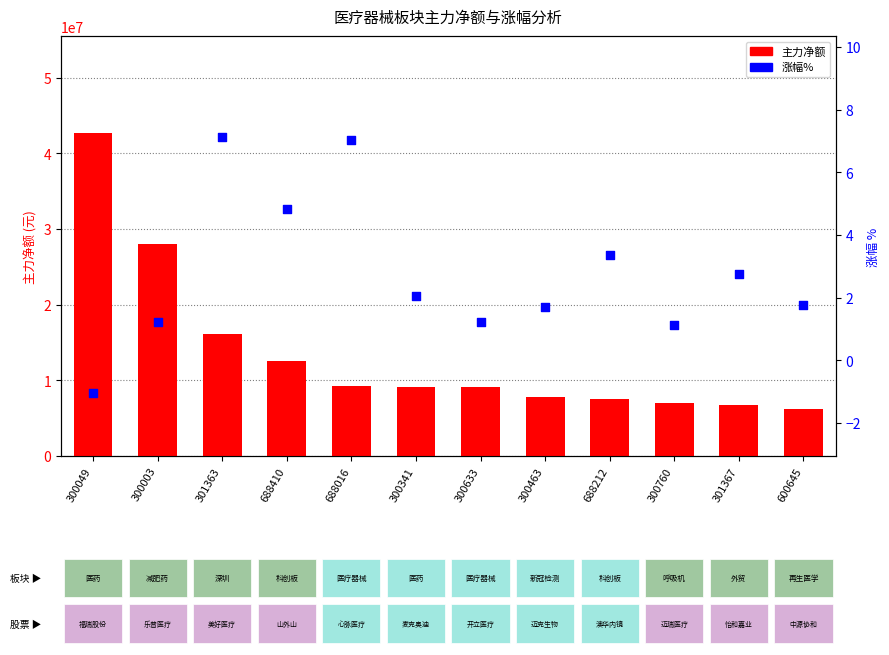

What is the total value across all series at 300633?

9060027.2